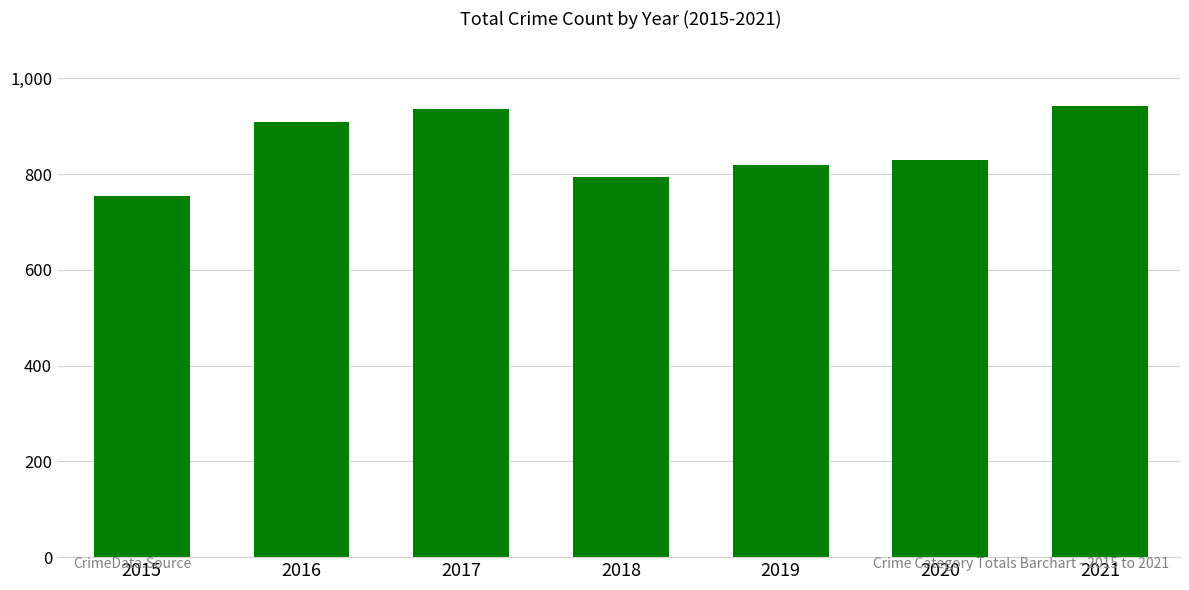

True or false: the data shows 1177 at 2019.

False